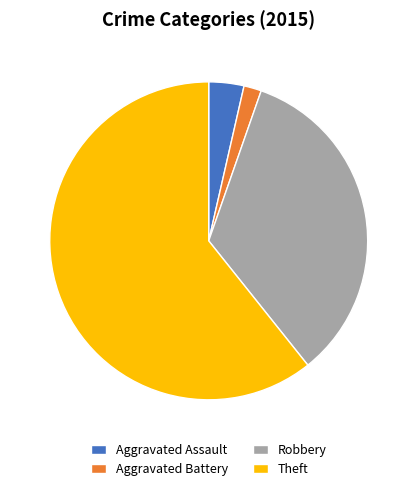

Combined, do Robbery and Aggravated Battery account for over 50%?

No